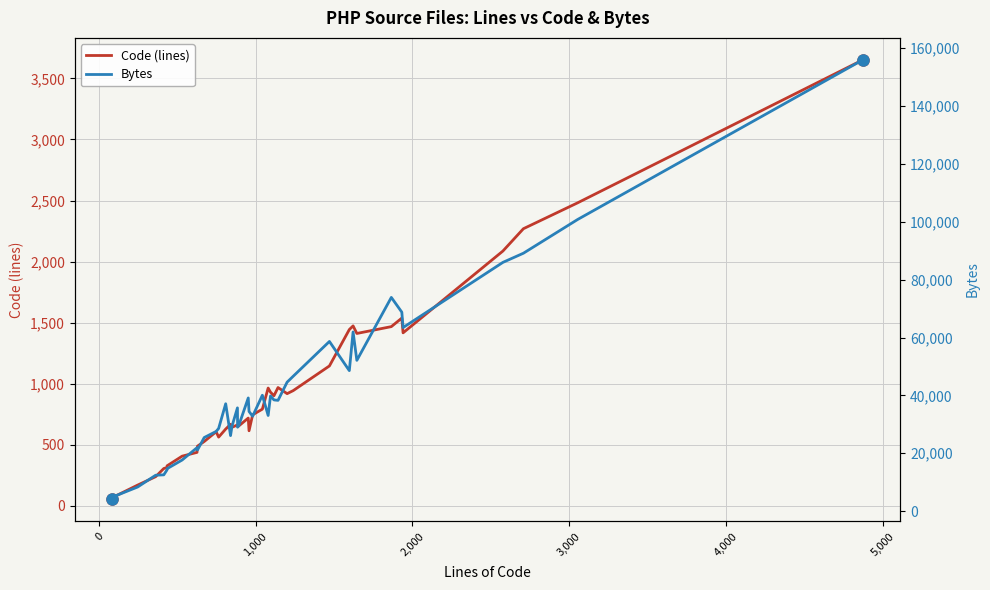

True or false: Code (lines) has more than 2 interior local peaks.

True